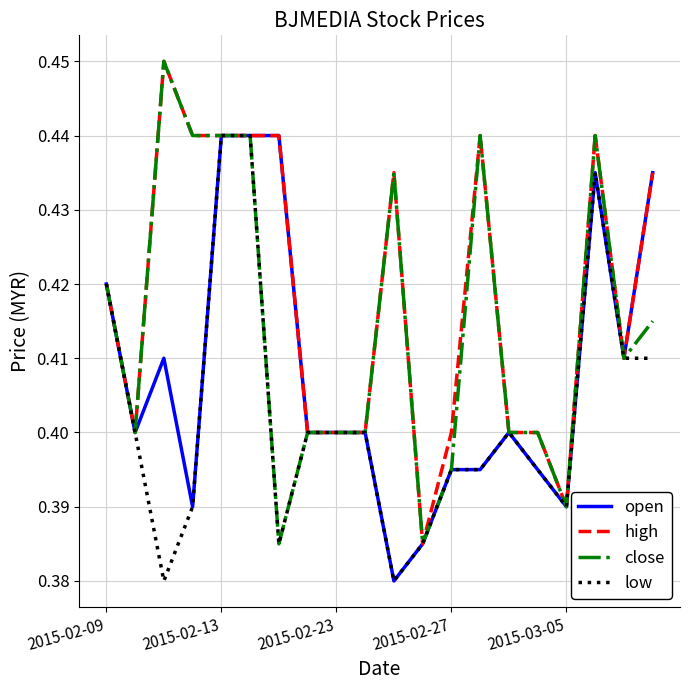

Which series has the largest total across all categories?

high